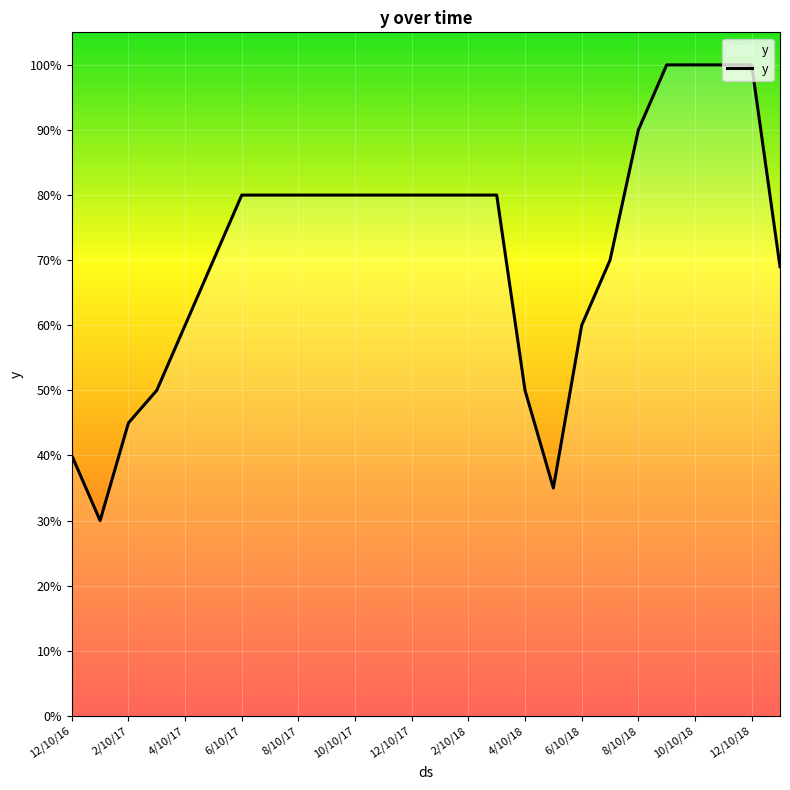

What is the difference between the maximum and minimum values?

70